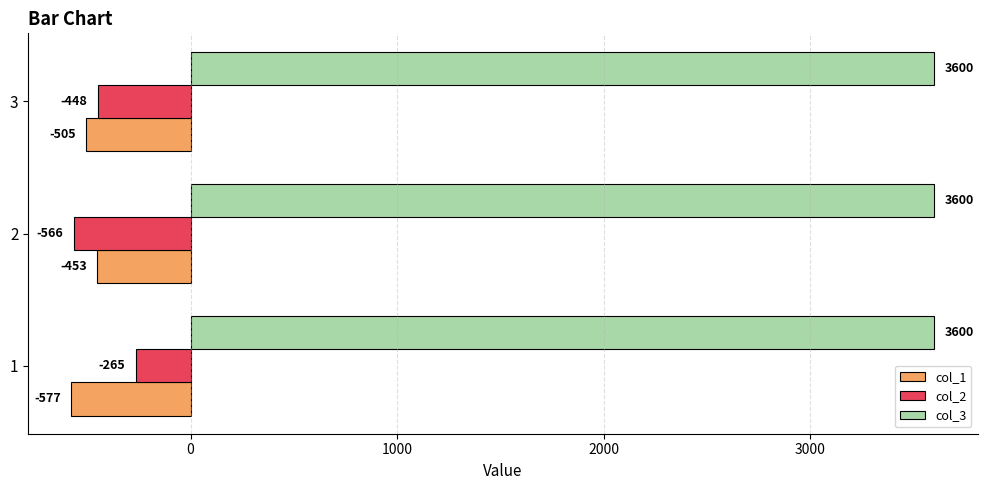

The col_1 series shows -138 at 2. True or false?

False